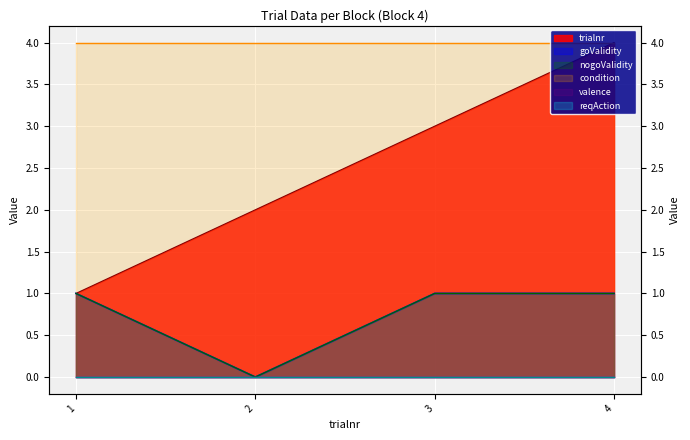

How many data points in trialnr are less than 3?

2